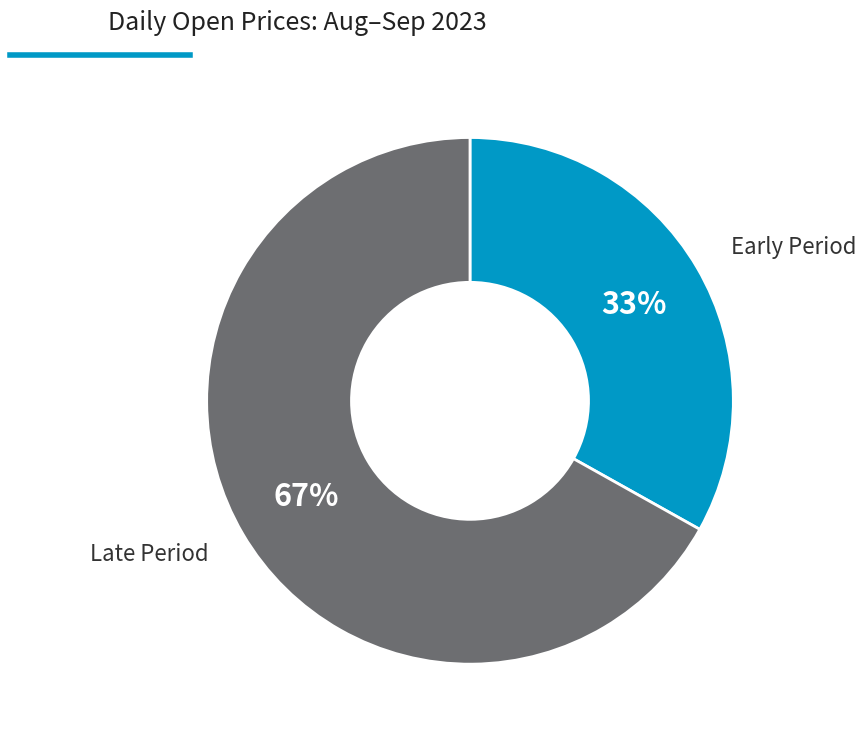

Does any single category account for the majority?

Yes